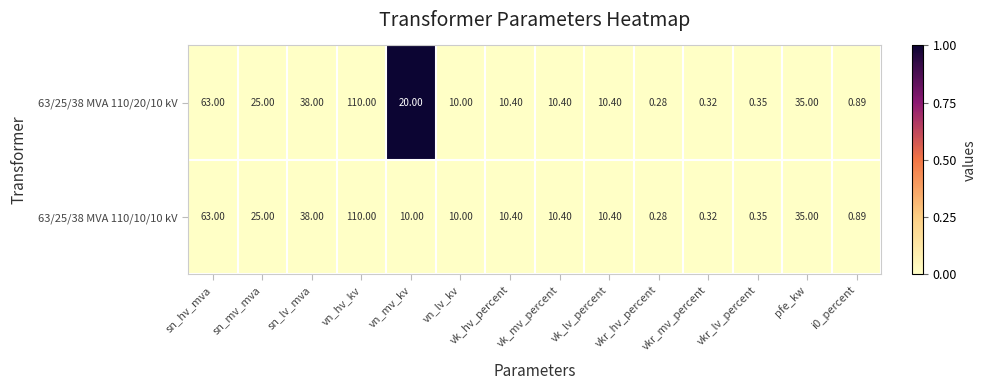

At which category is the sum across all series the highest?

vn_hv_kv